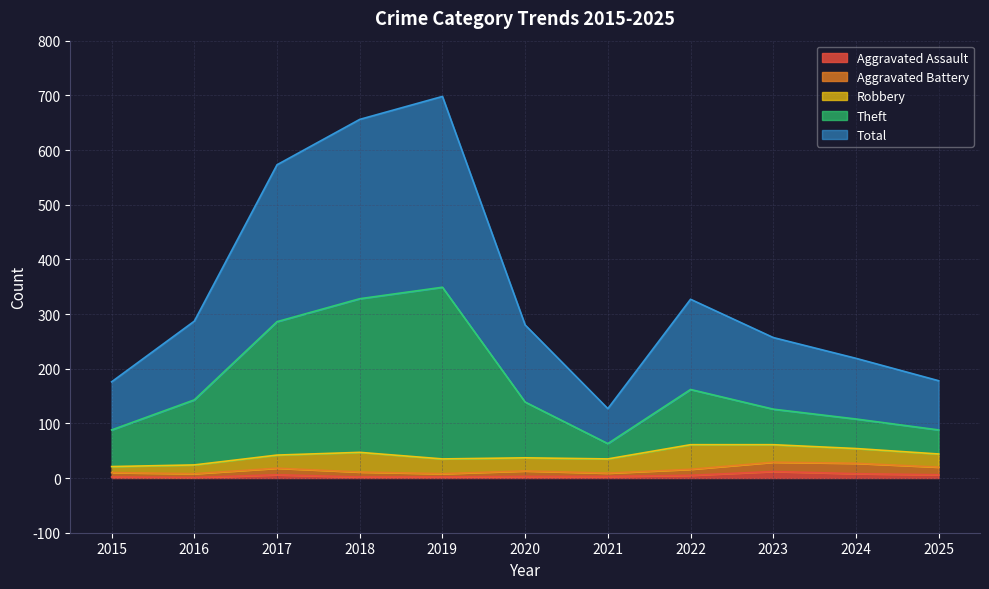

What is the sum of the Aggravated Assault values at 2023 and 2022?

17